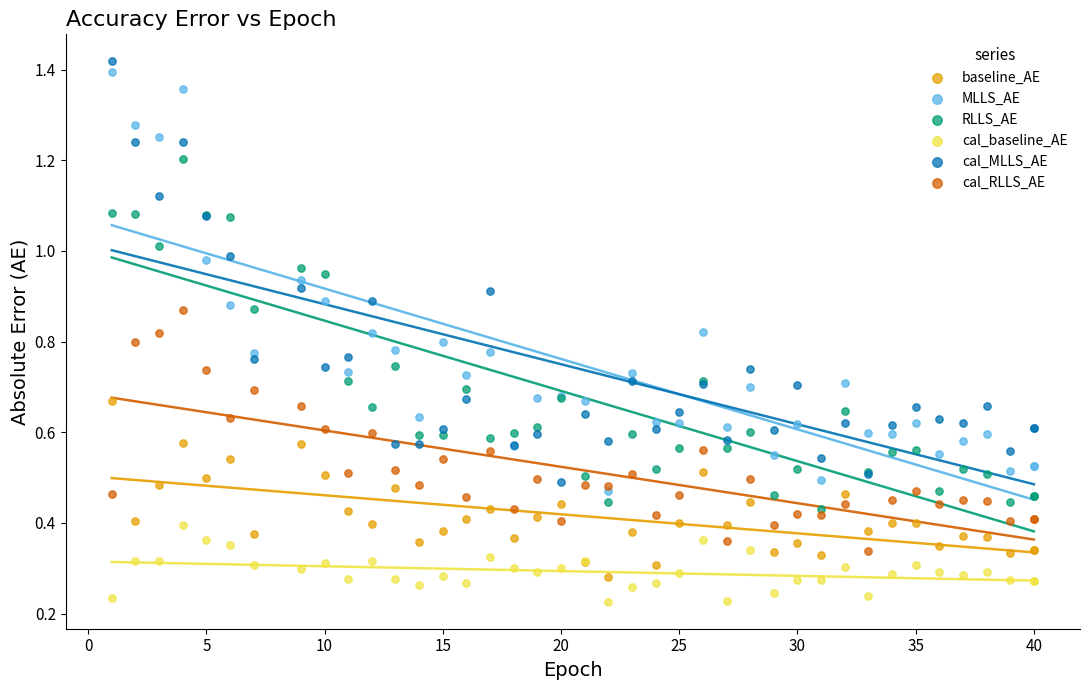

What are all the series names shown in the legend?

baseline_AE, MLLS_AE, RLLS_AE, cal_baseline_AE, cal_MLLS_AE, cal_RLLS_AE